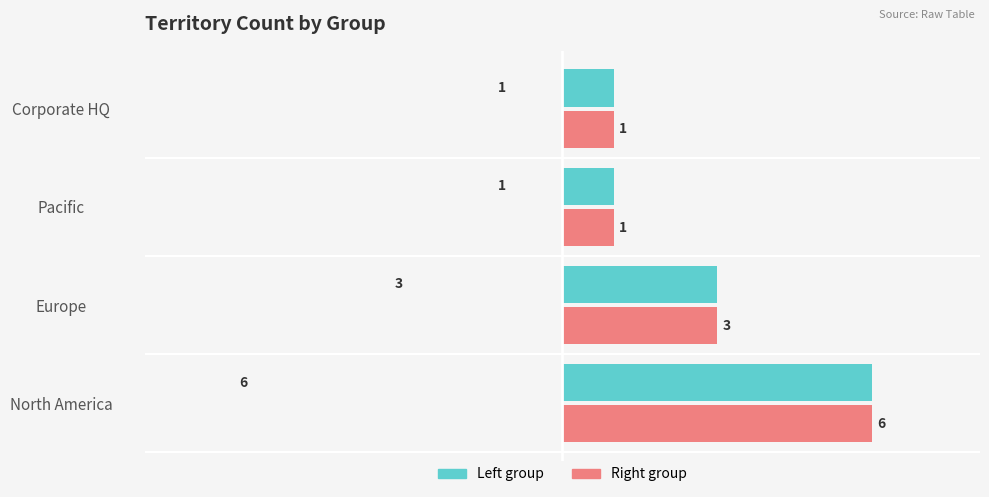

What is the maximum value shown in the chart?

6